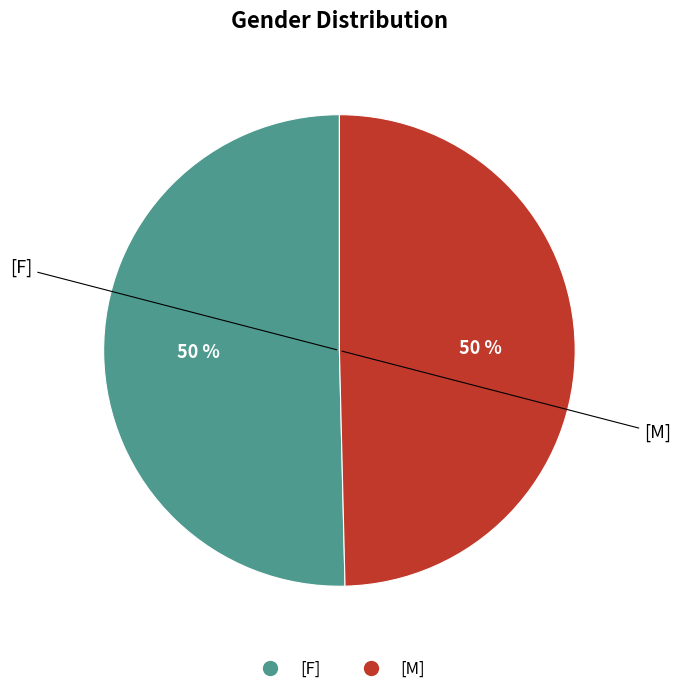

How many slices are in this pie chart?

2